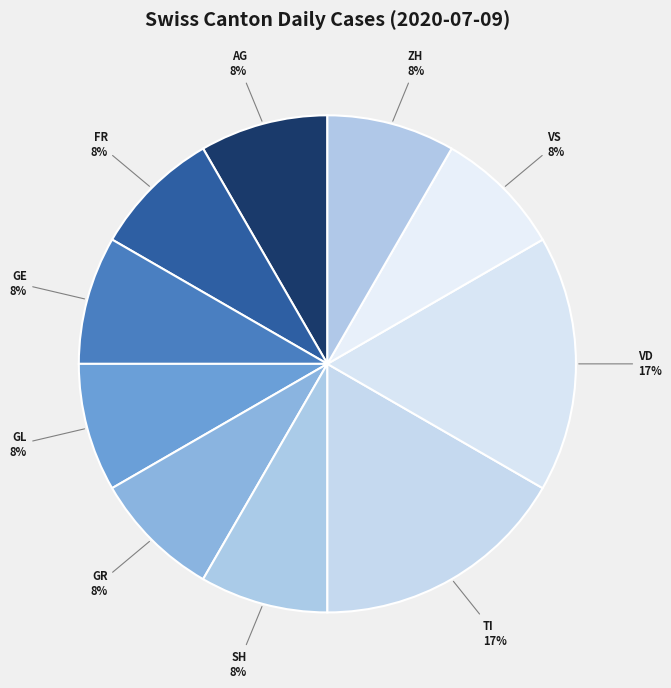

To the nearest percent, what is the average slice percentage?

10%